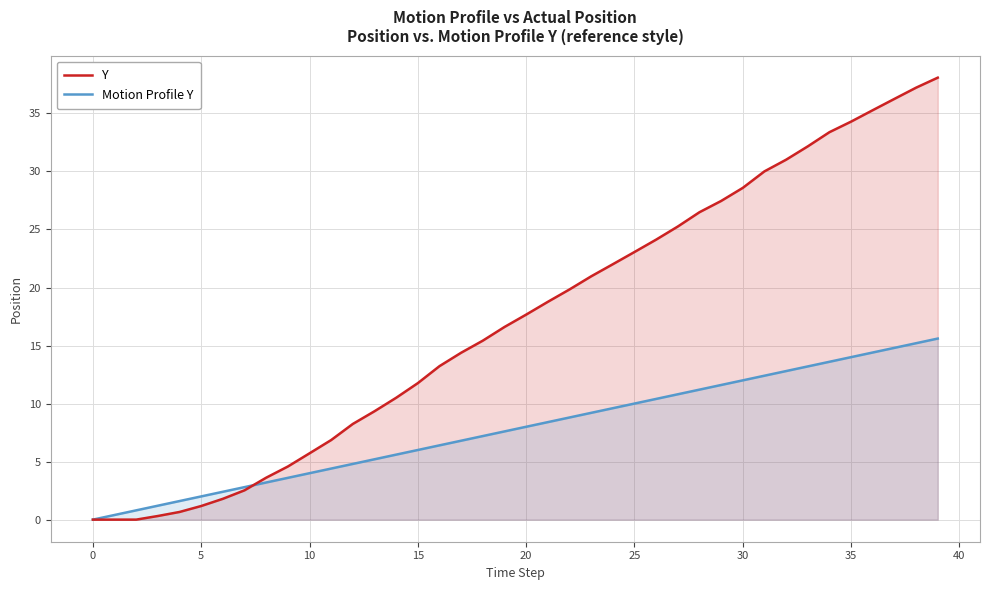

At how many categories does at least one series exceed 35?

4